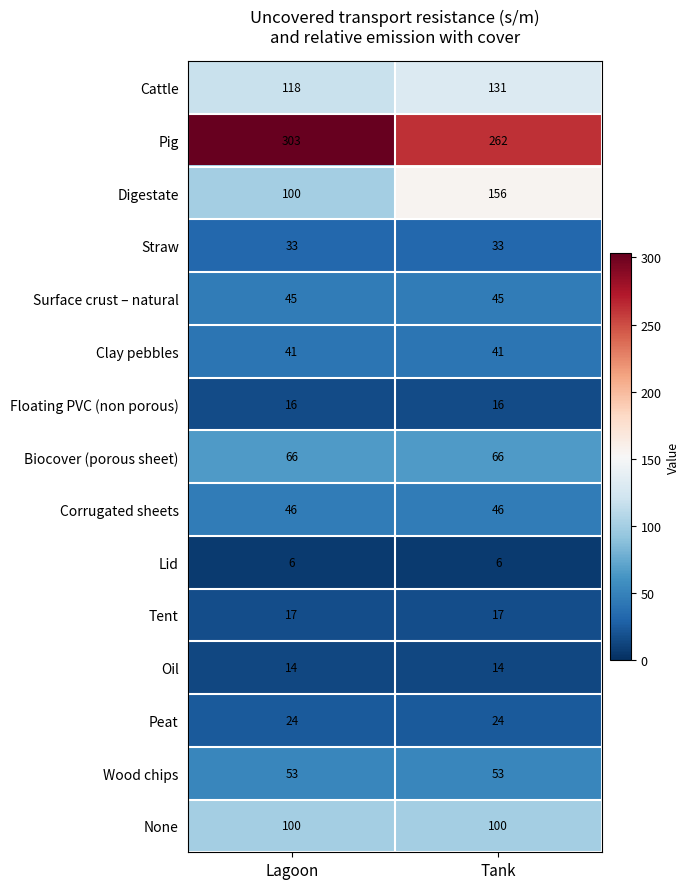

What is the minimum value shown in the chart?

6